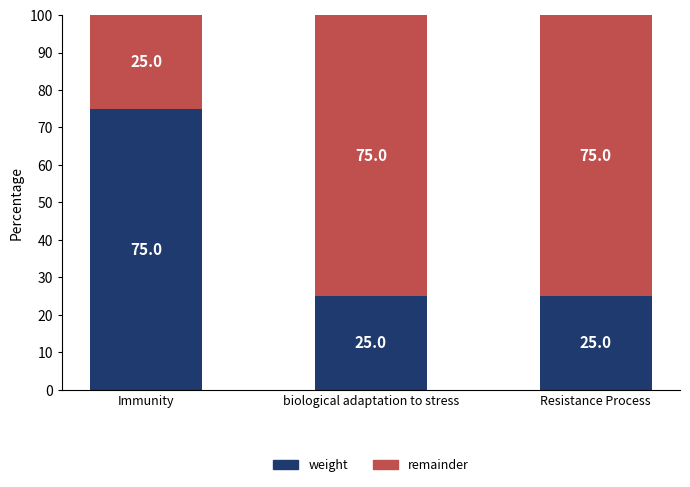

How many bars are there in total?

3